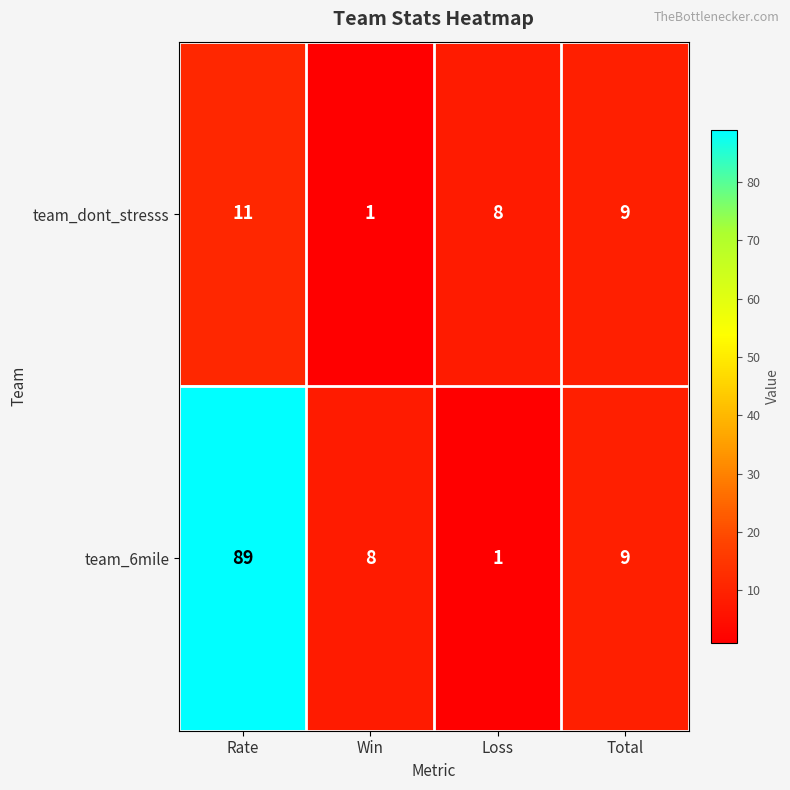

At how many categories does at least one series exceed 32?

1